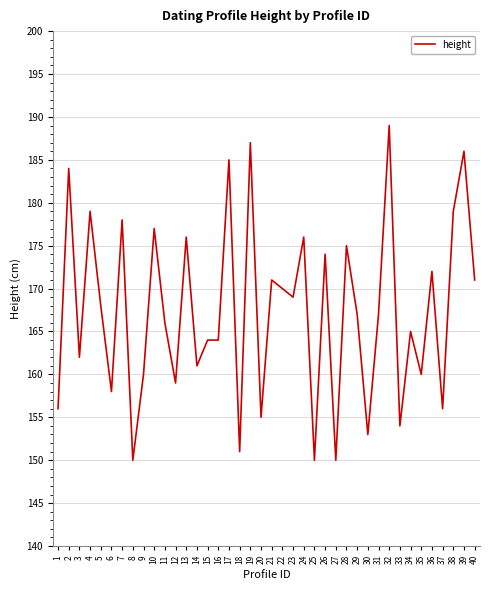

How many lines are shown in the chart?

1